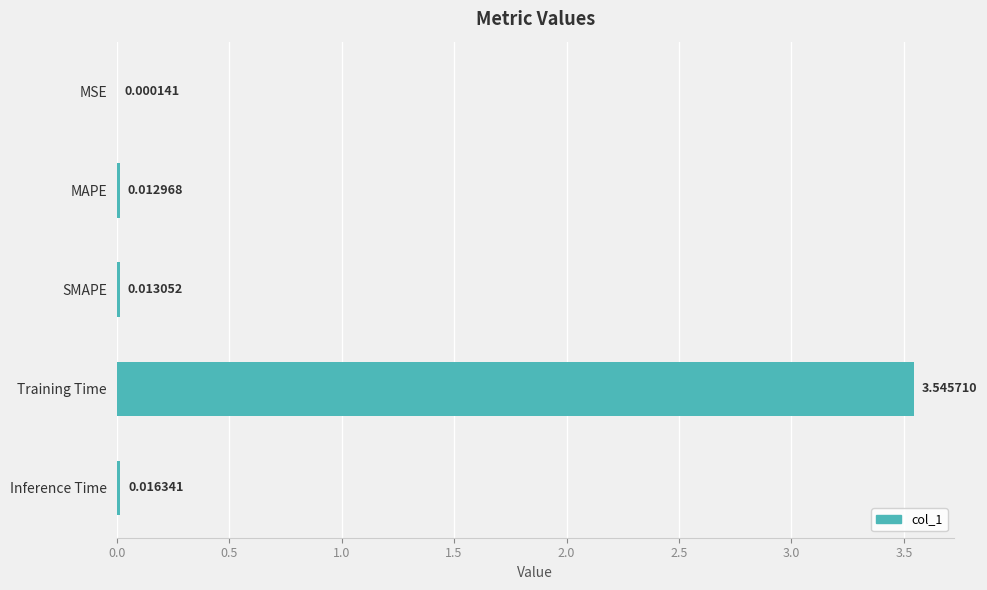

Are the bars grouped side by side (vs. stacked)?

No